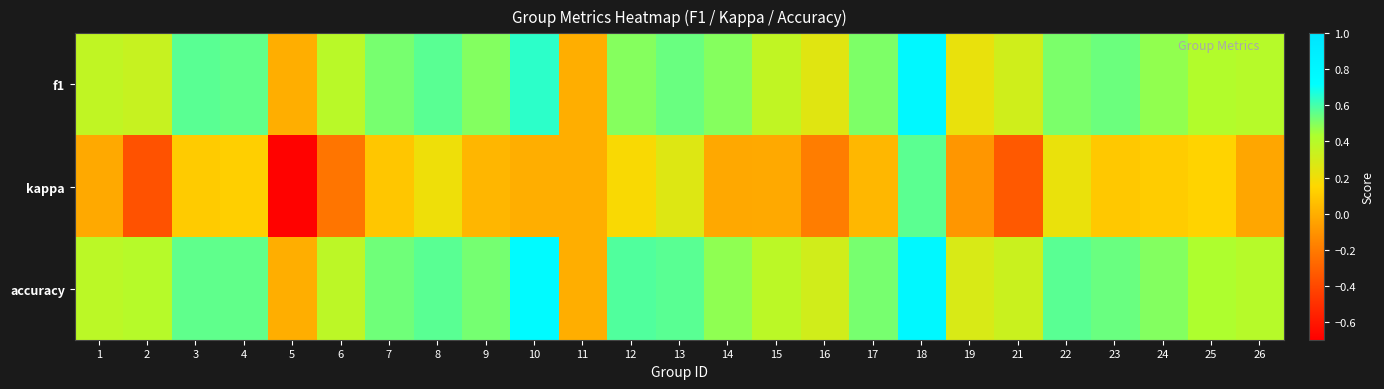

Reading left to right, extract all data points from this chart.

f1: 1=0.4	2=0.3	3=0.6	4=0.6	5=0.0	6=0.4	7=0.5	8=0.6	9=0.5	10=0.6	11=0.0	12=0.5	13=0.5	14=0.5	15=0.4	16=0.3	17=0.5	18=0.8	19=0.2	21=0.3	22=0.5	23=0.5	24=0.5	25=0.4	26=0.4
kappa: 1=-0.0	2=-0.4	3=0.1	4=0.1	5=-0.7	6=-0.2	7=0.1	8=0.2	9=0.0	10=0.0	11=0.0	12=0.2	13=0.3	14=-0.0	15=-0.0	16=-0.2	17=0.0	18=0.6	19=-0.1	21=-0.3	22=0.2	23=0.1	24=0.1	25=0.1	26=-0.0
accuracy: 1=0.4	2=0.4	3=0.6	4=0.6	5=0.0	6=0.4	7=0.5	8=0.6	9=0.5	10=0.8	11=0.0	12=0.6	13=0.6	14=0.5	15=0.4	16=0.3	17=0.5	18=0.8	19=0.3	21=0.3	22=0.6	23=0.5	24=0.5	25=0.4	26=0.4